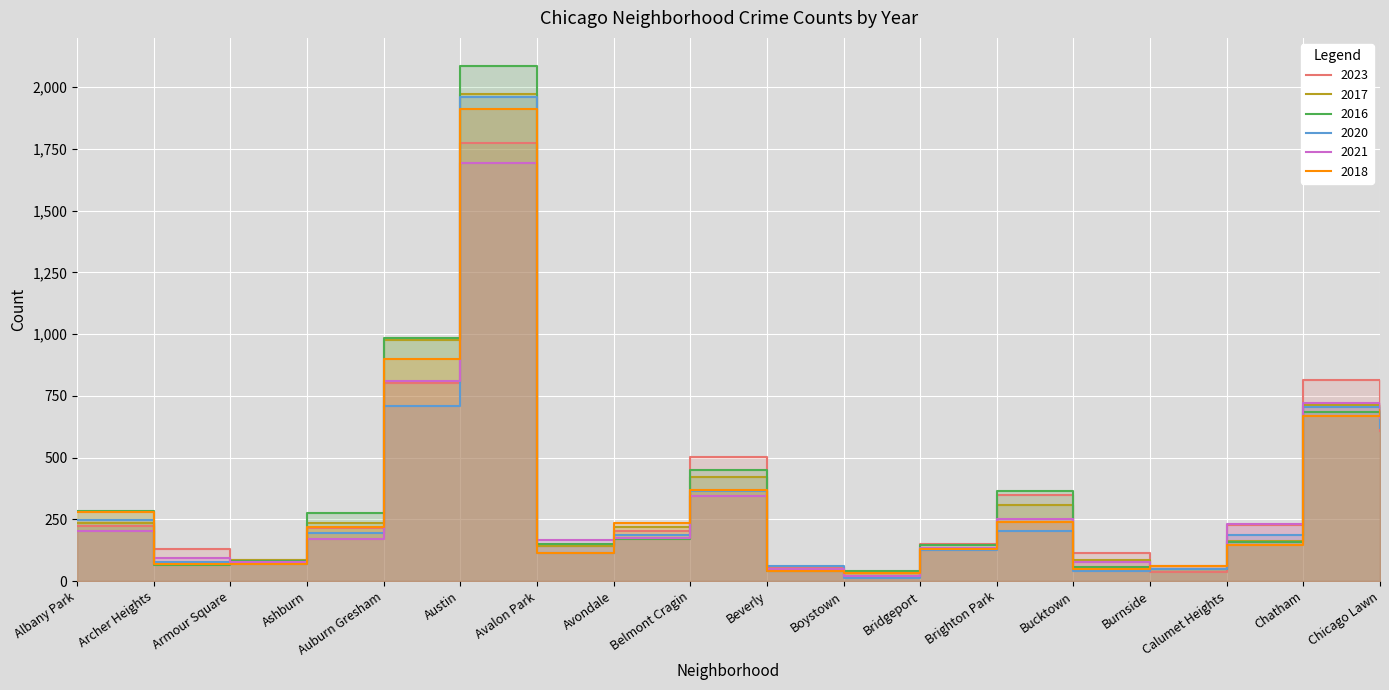

After their last crossing, which series has the higher values: 2018 or 2023?

2018